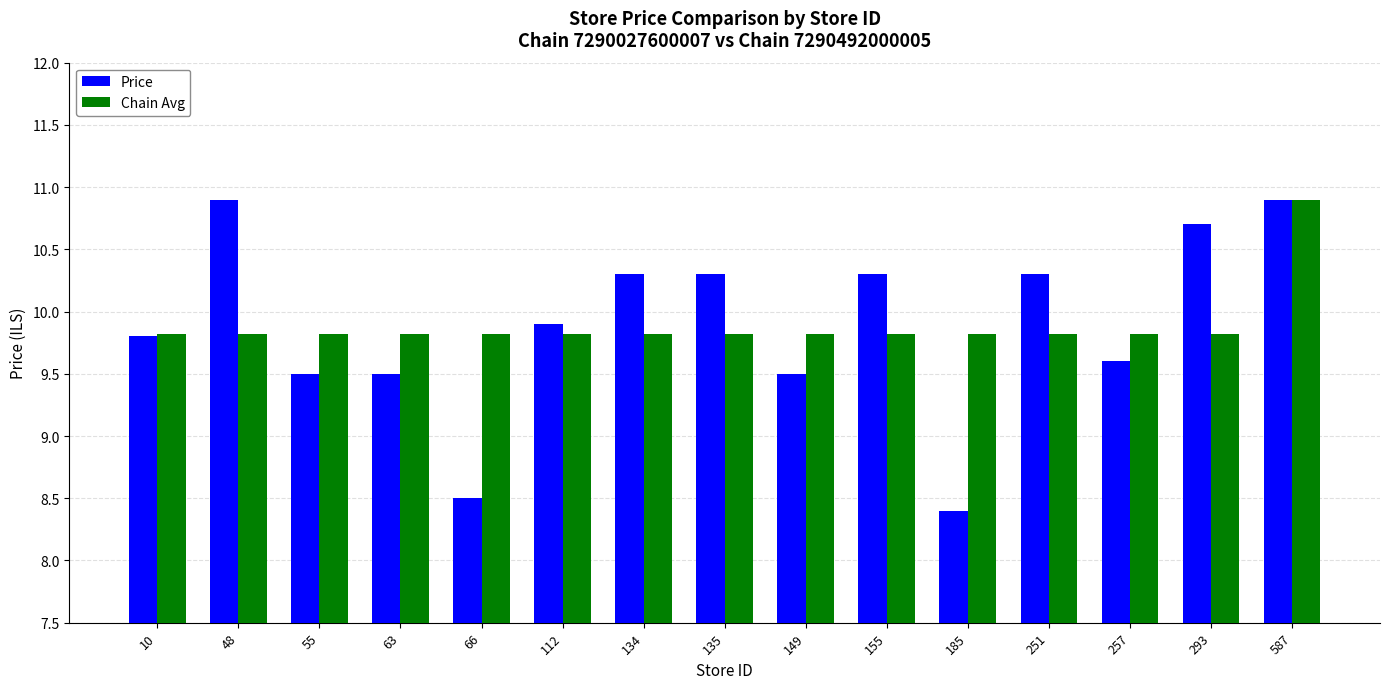

True or false: Price has a value of 15.8 at 112.

False